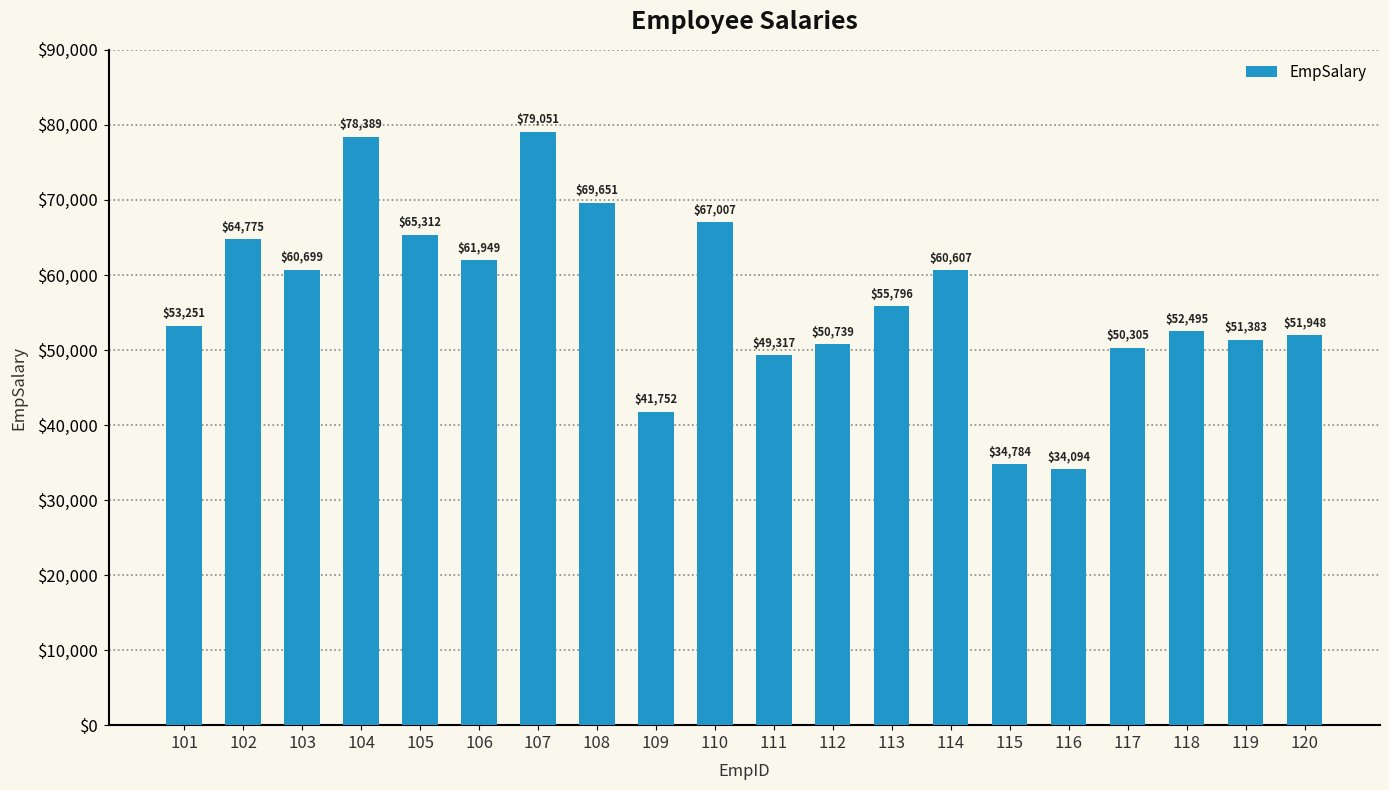

What is the smallest value displayed?

34094